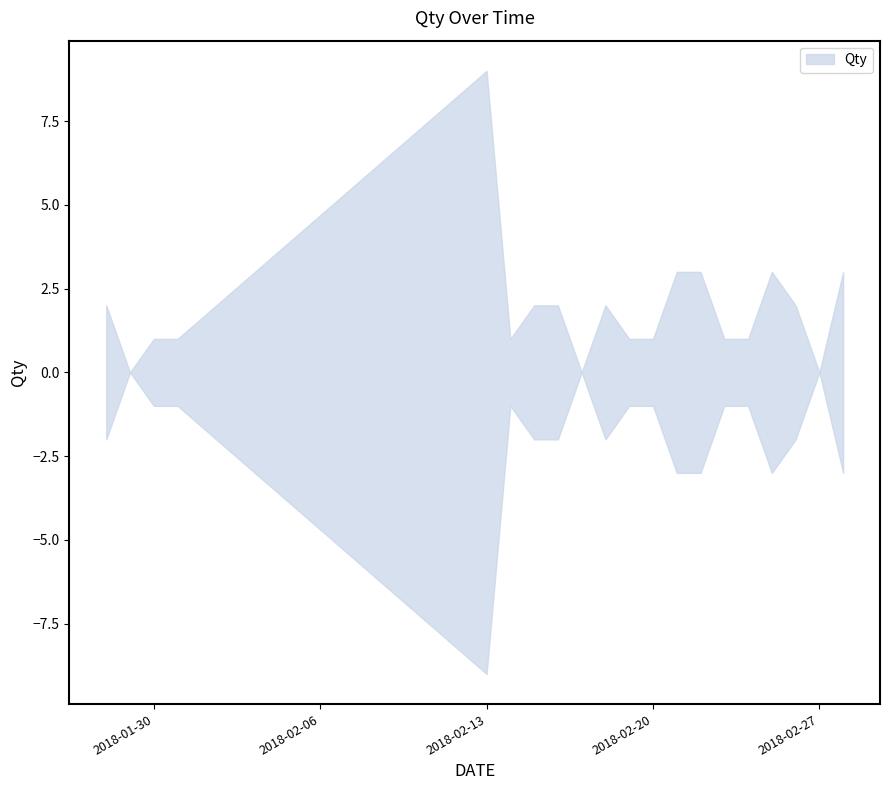

How many series are shown in this chart?

1